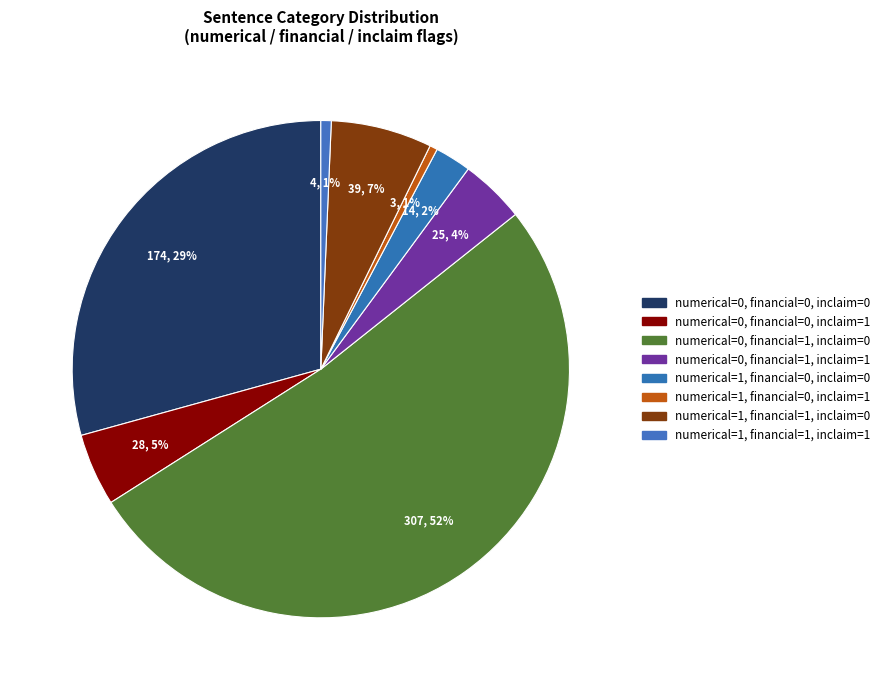

How many slices are in this pie chart?

8